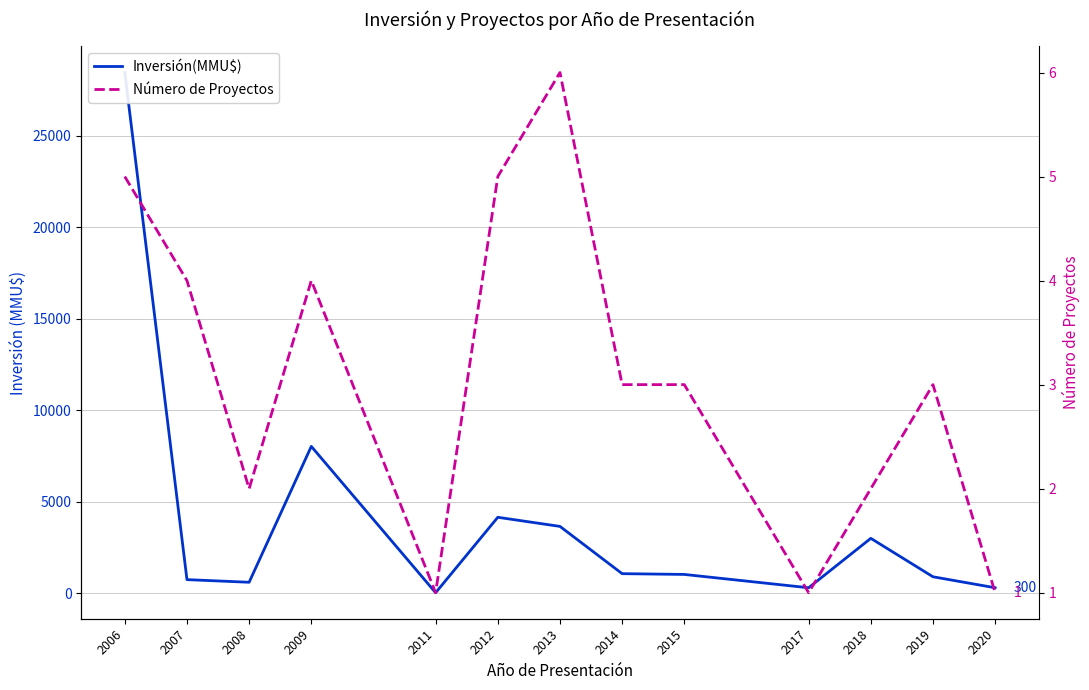

Reading left to right, extract all data points from this chart.

Inversión(MMU$): 28450	744	600	8024	29	4150	3652	1070	1028	300	3000	900	300
Número de Proyectos: 5	4	2	4	1	5	6	3	3	1	2	3	1